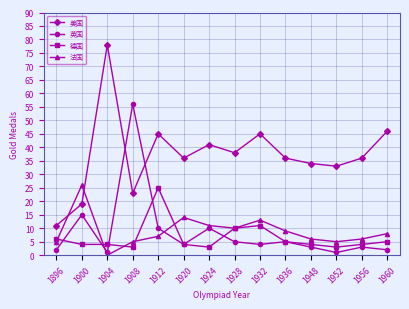

The 美国 series shows 3 at 1896. True or false?

False